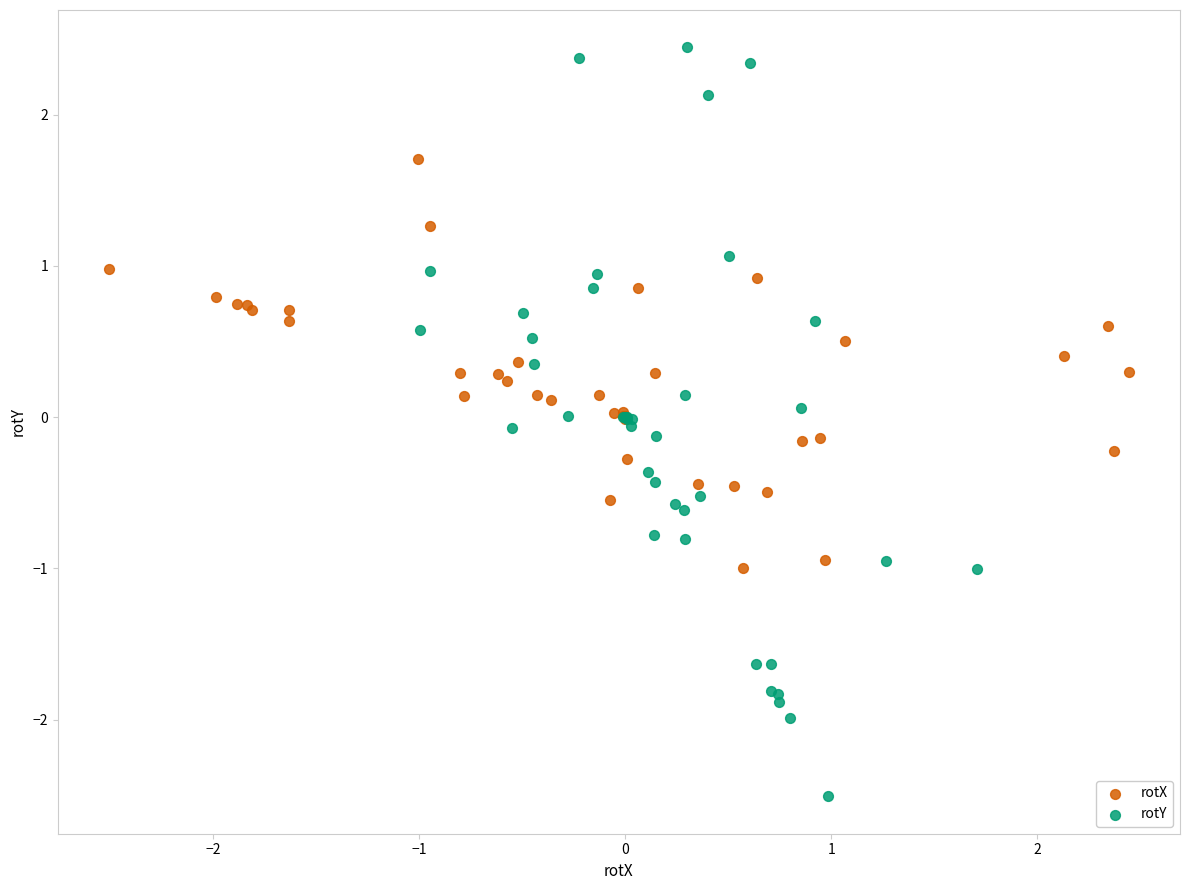

Which series contains the lowest Y value?

rotY